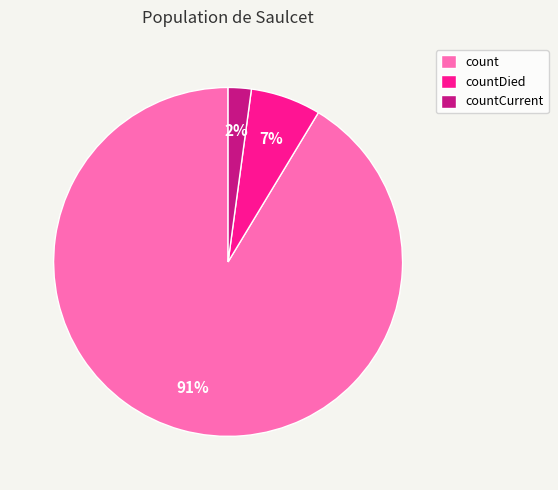

Is it true that count is 83% of the pie?

False